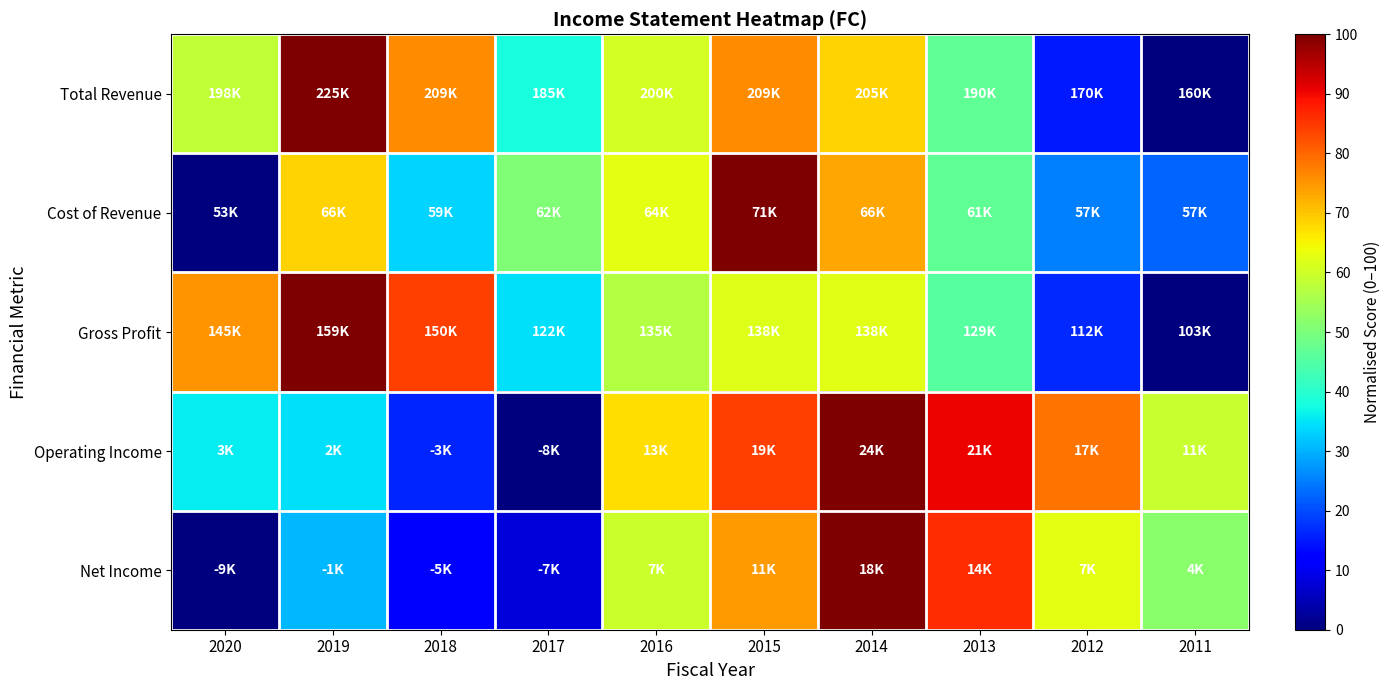

Reading left to right, list all the values displayed in this chart.

Total Revenue: 2020=58.4	2019=100.0	2018=75.9	2017=37.9	2016=60.8	2015=76.0	2014=68.7	2013=46.6	2012=15.0	2011=0.0
Cost of Revenue: 2020=0.0	2019=68.6	2018=33.5	2017=50.5	2016=62.8	2015=100.0	2014=73.4	2013=46.8	2012=25.0	2011=22.3
Gross Profit: 2020=75.1	2019=100.0	2018=84.1	2017=34.4	2016=56.8	2015=62.0	2014=62.4	2013=45.7	2012=16.5	2011=0.0
Operating Income: 2020=35.6	2019=34.4	2018=16.3	2017=0.0	2016=67.4	2015=84.3	2014=100.0	2013=90.5	2012=78.6	2011=59.3
Net Income: 2020=0.0	2019=30.5	2018=12.7	2017=8.0	2016=59.6	2015=74.5	2014=100.0	2013=86.2	2012=62.5	2011=51.6